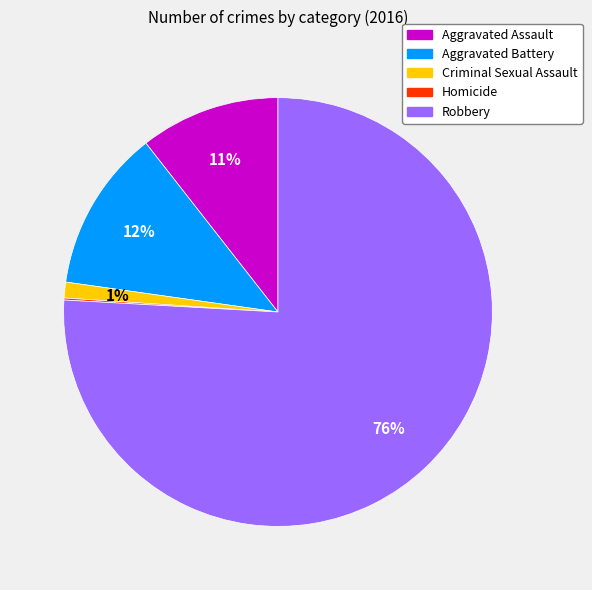

Between Aggravated Battery and Aggravated Assault, which is larger?

Aggravated Battery